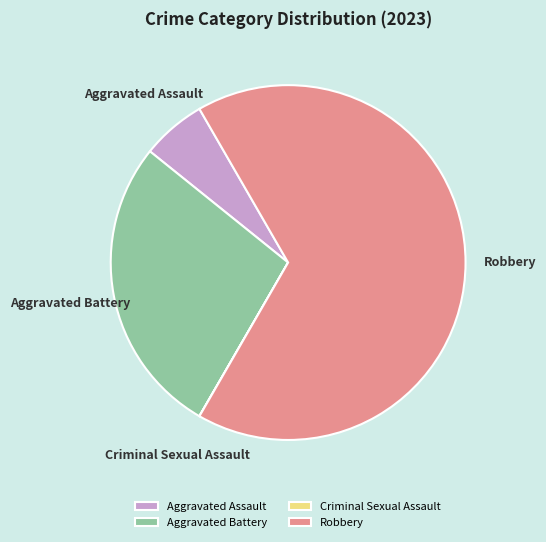

Which slice is the largest?

Robbery